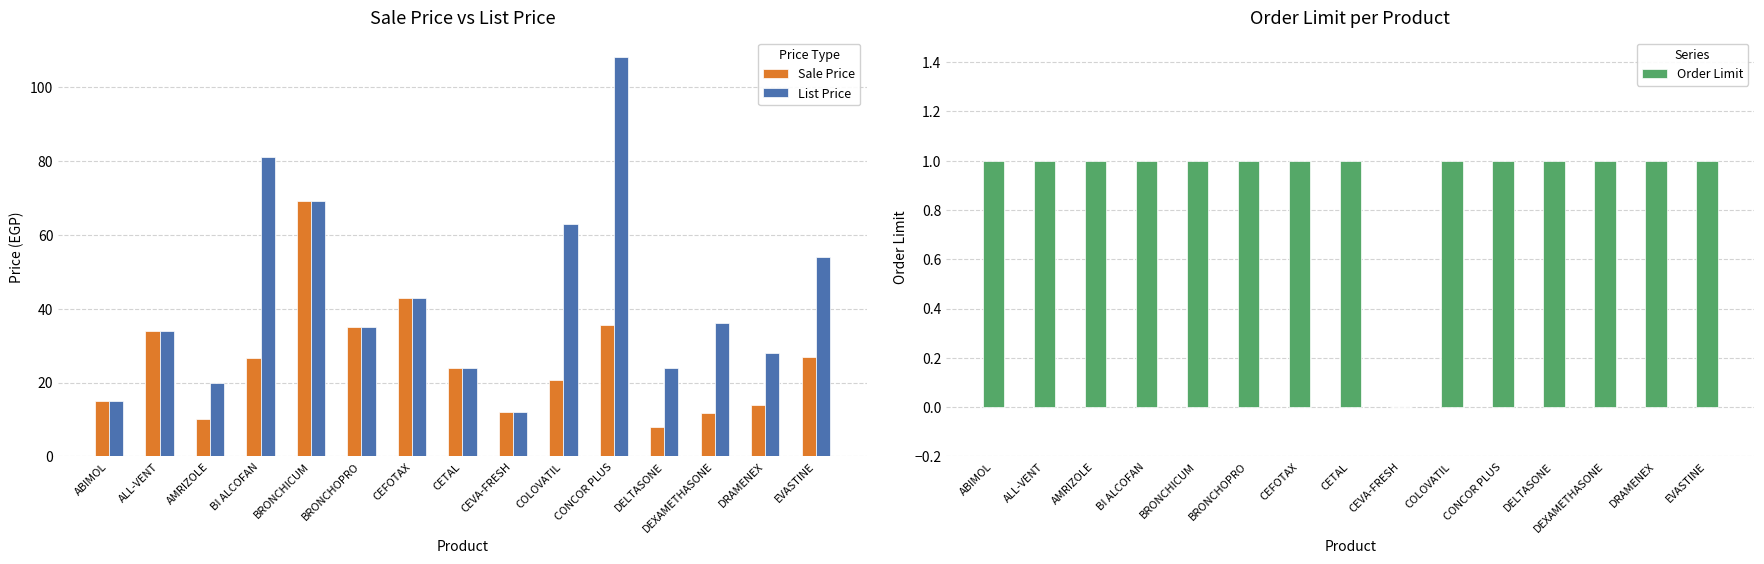

Is it true that List Price equals 15.0 at ABIMOL?

True